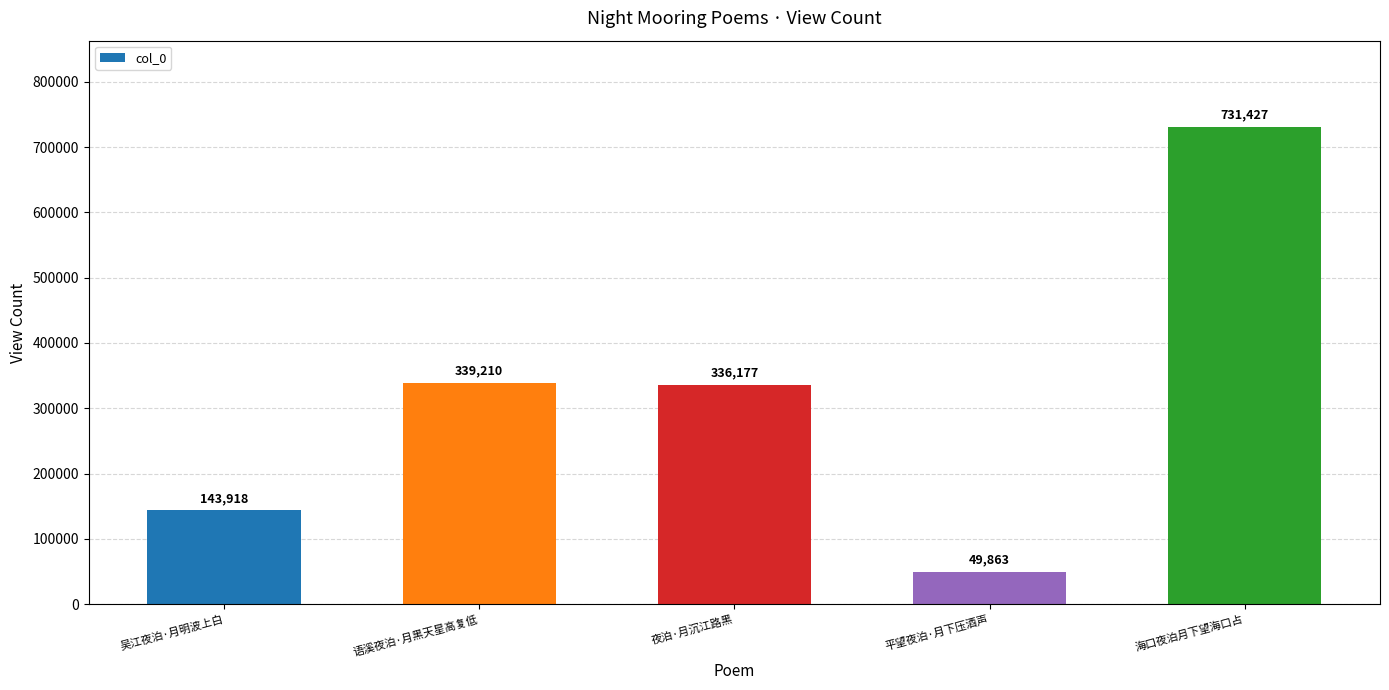

Rank the categories by value from lowest to highest.

平望夜泊·月下压酒声, 吴江夜泊·月明波上白, 夜泊·月沉江路黑, 语溪夜泊·月黑天星高复低, 海口夜泊月下望海口占